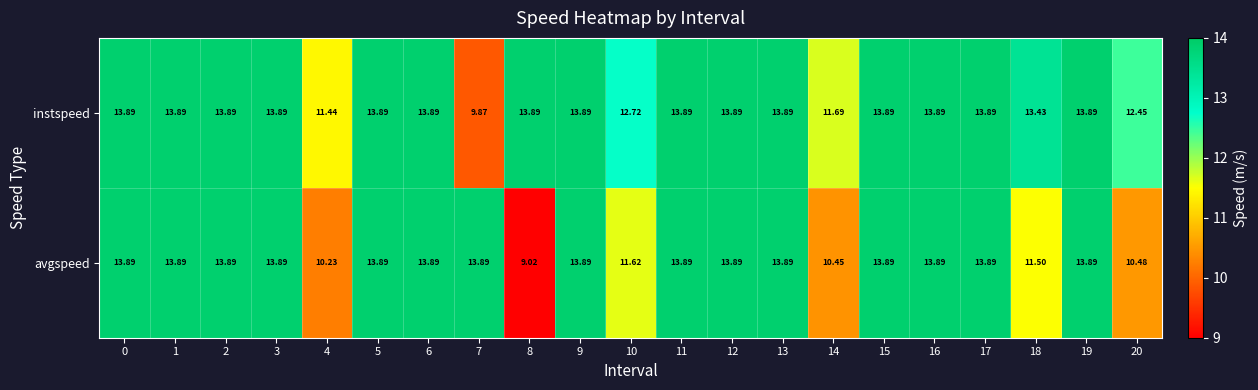

Rank the series by their average value, from lowest to highest.

avgspeed, instspeed